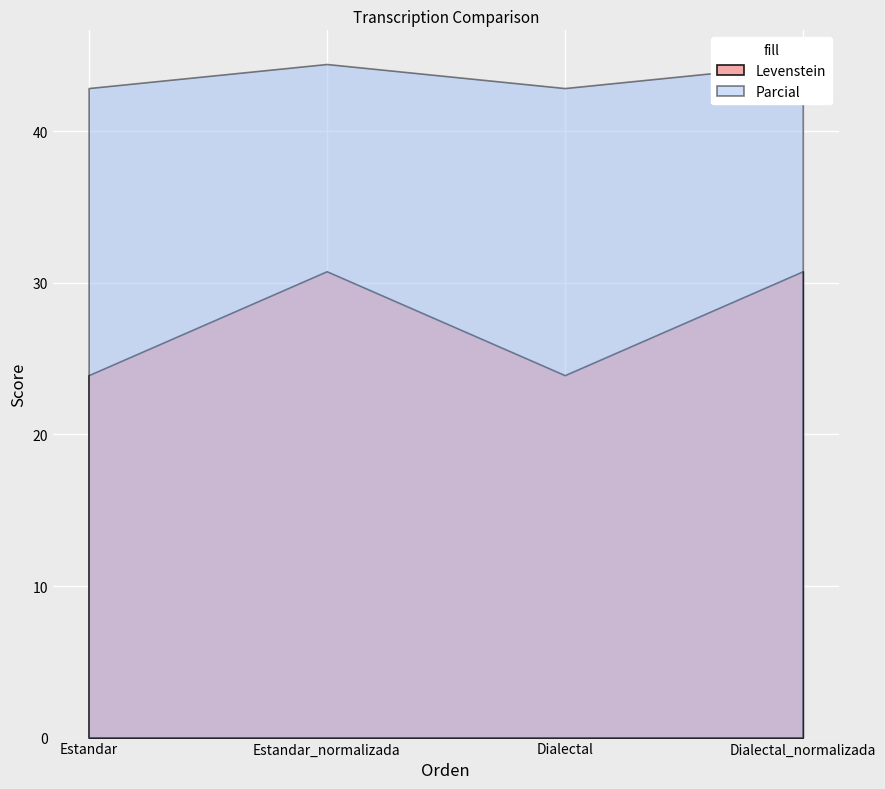

In Levenstein, how many points are lower than both neighbors (excluding endpoints)?

1